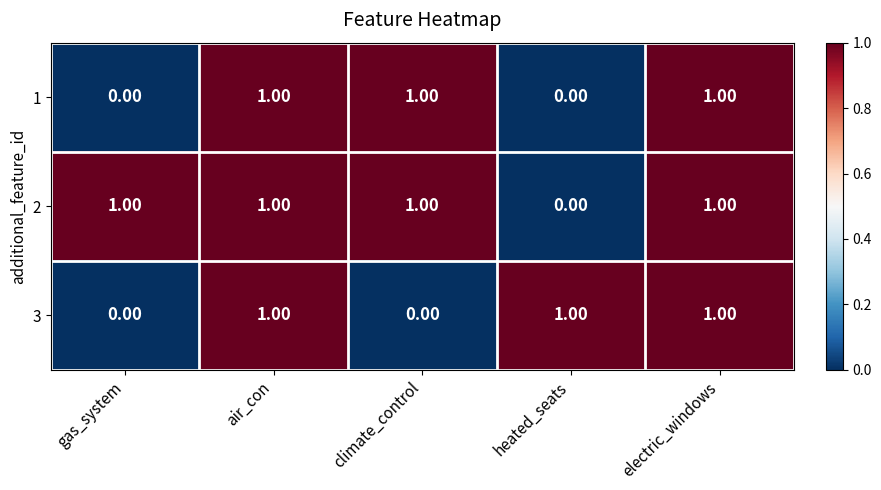

At how many categories does at least one series exceed 0?

5